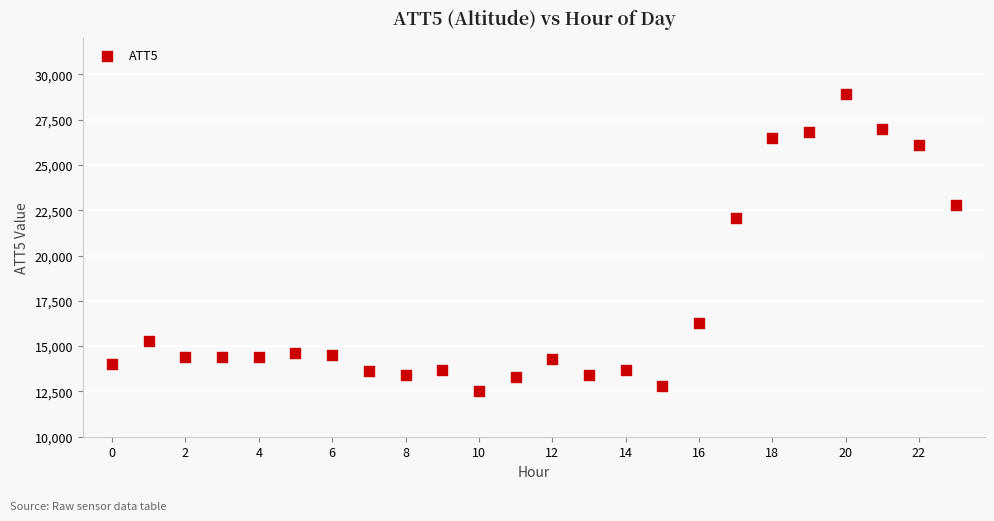

What Y value in the scatter plot is closest to 20700?

22100